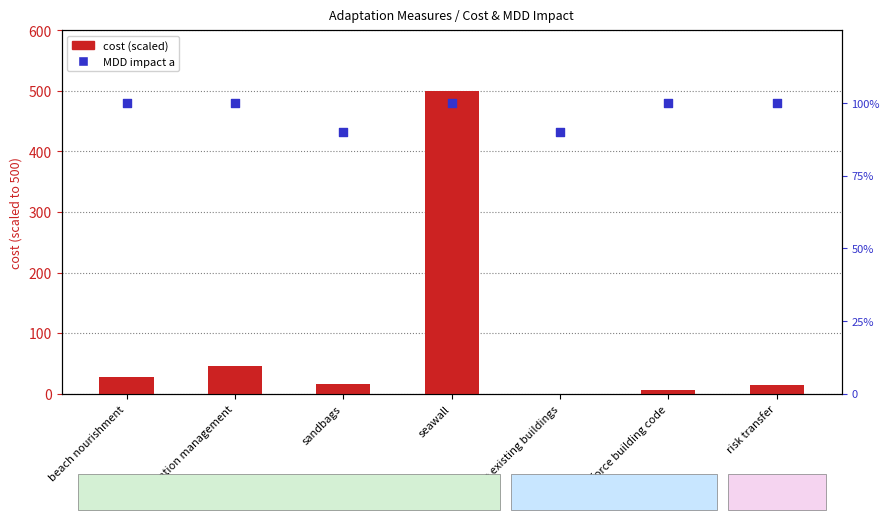

Which series has the widest spread of Y values?

cost (scaled)